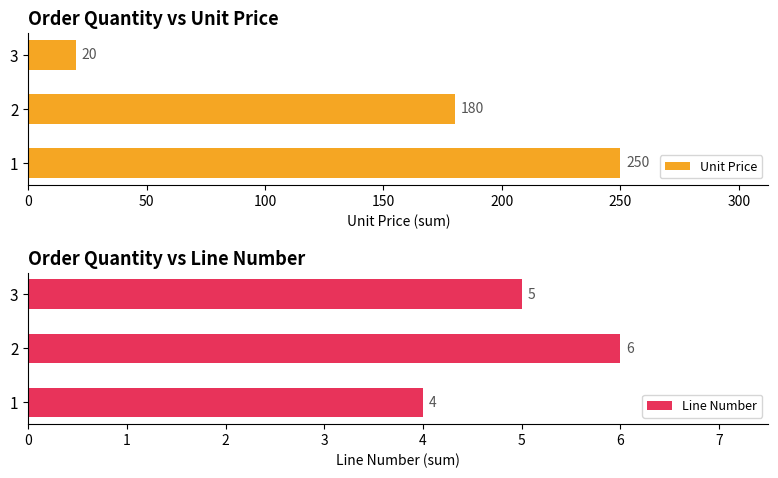

Rank the series by their average value, from highest to lowest.

Unit Price, Line Number